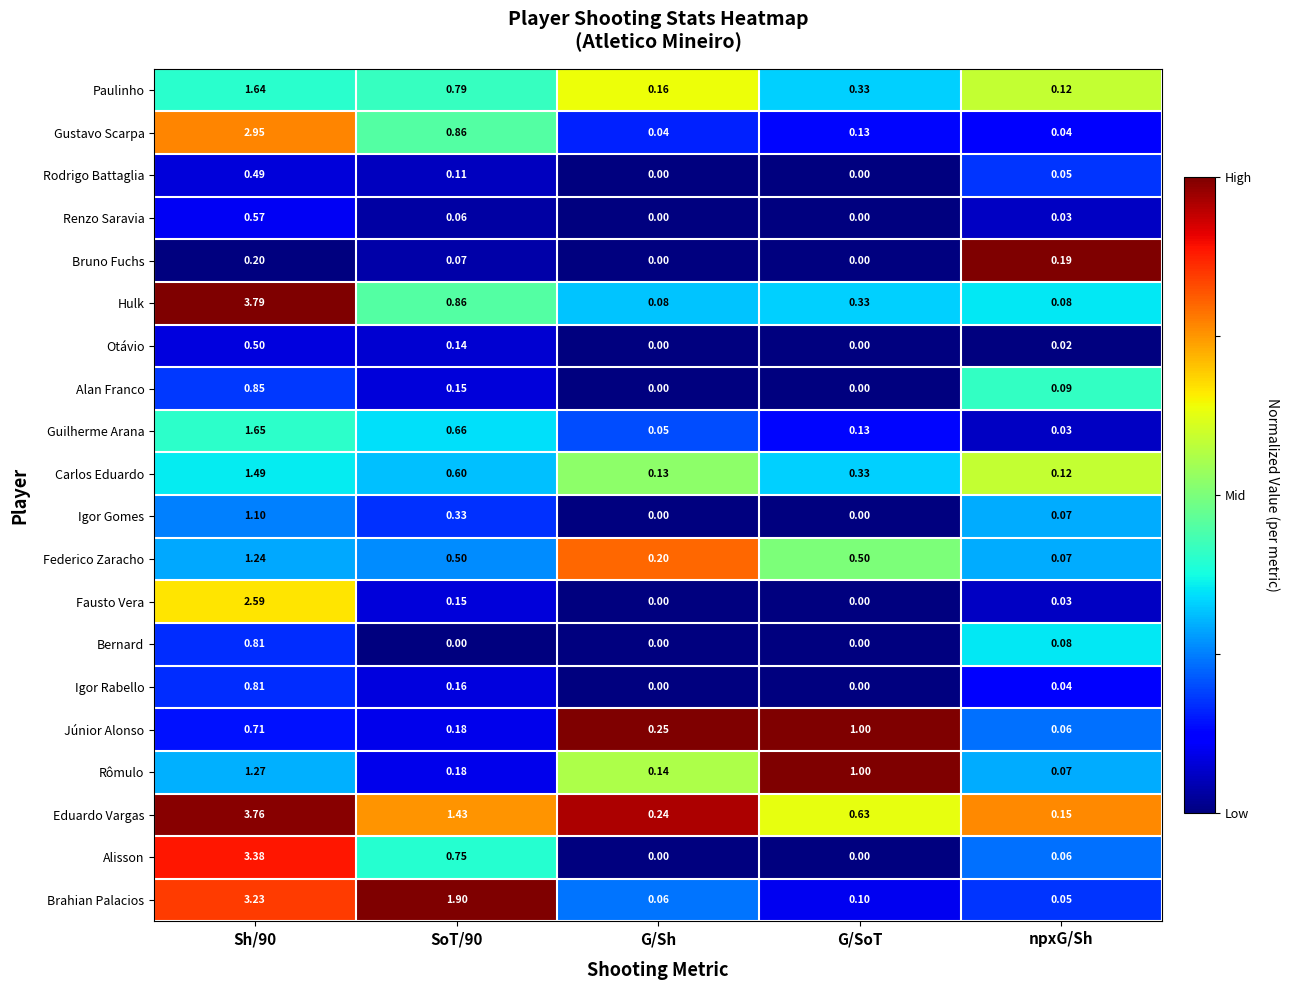

Which series has the widest spread of values?

Hulk